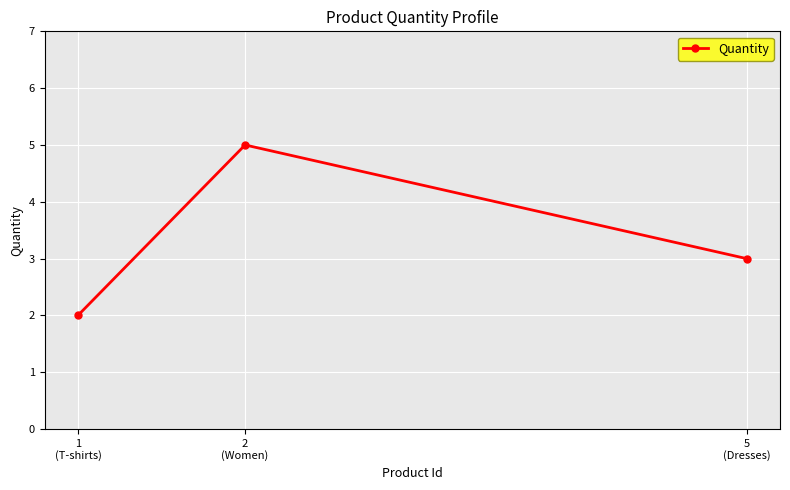

What is the change in value from 5
(Dresses) to 1
(T-shirts)?

-1